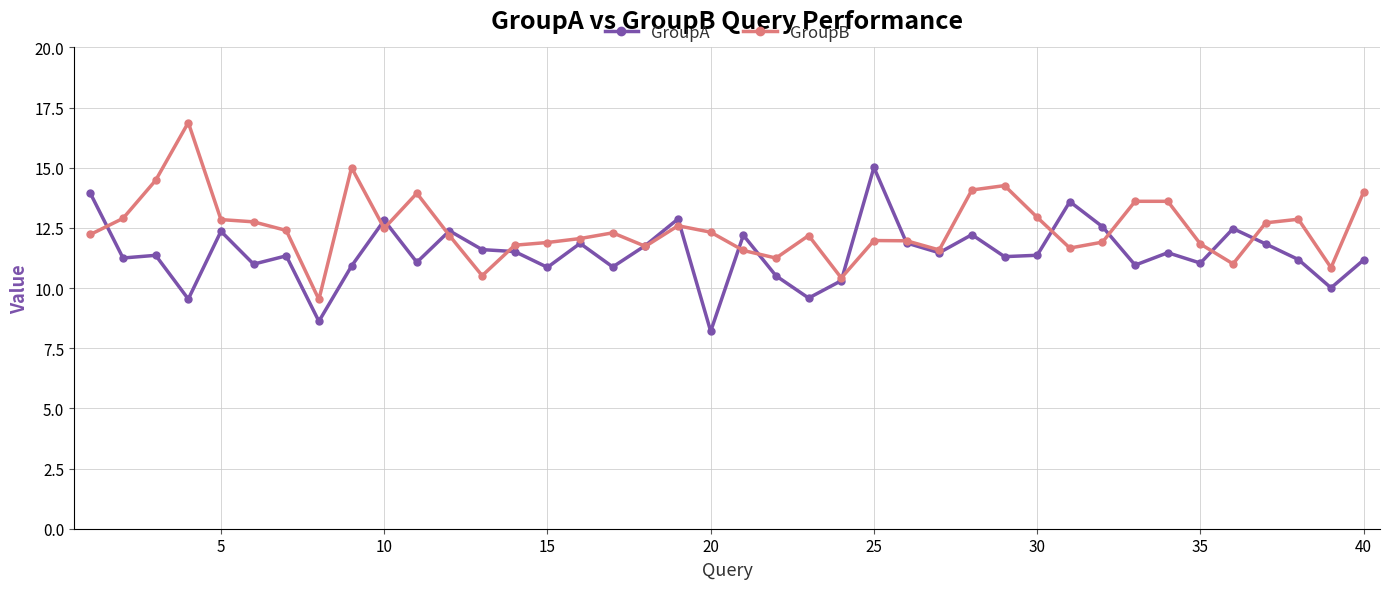

What is the value of the GroupA point at the 23rd from the left?

9.6